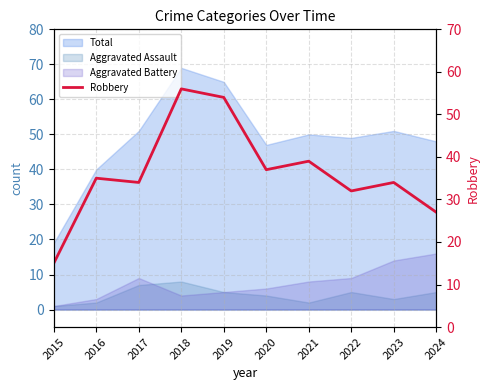

Where is the first local maximum?

2016